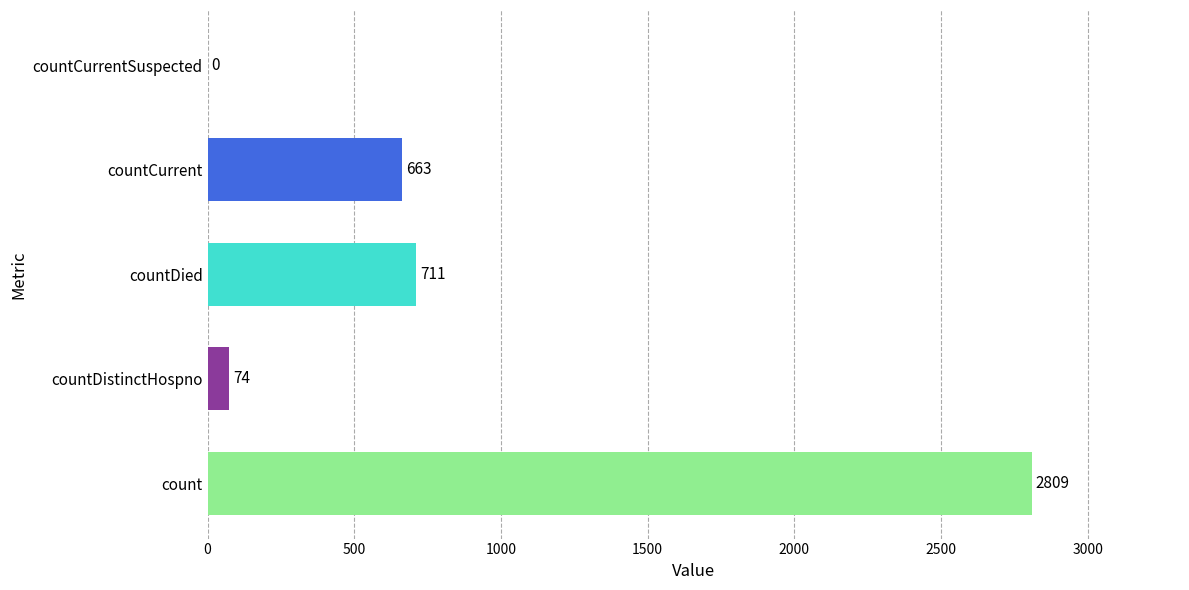

What is the average value?

851